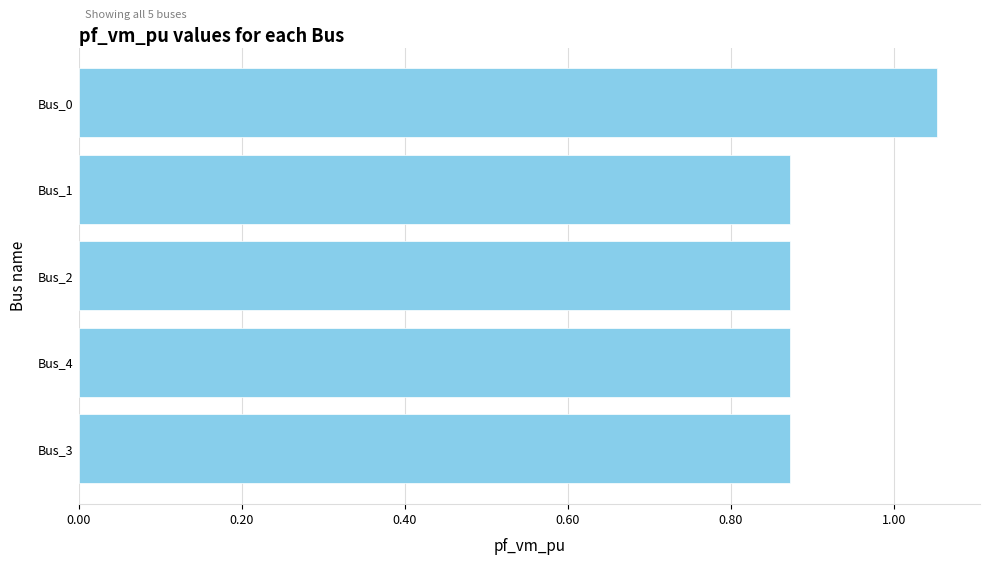

Count the number of categories in the chart.

5